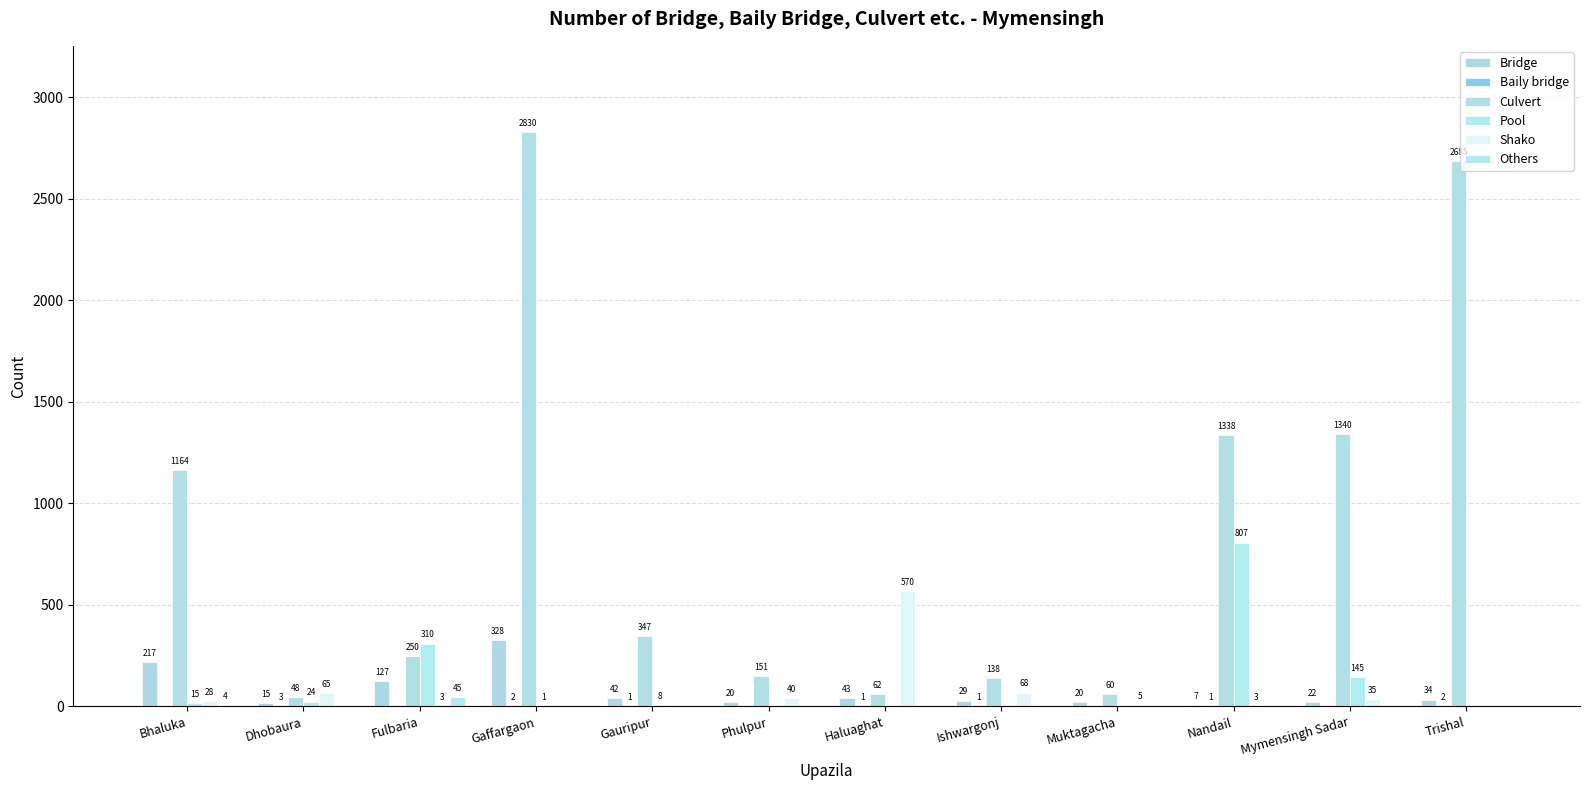

How many distinct data groups are displayed?

6